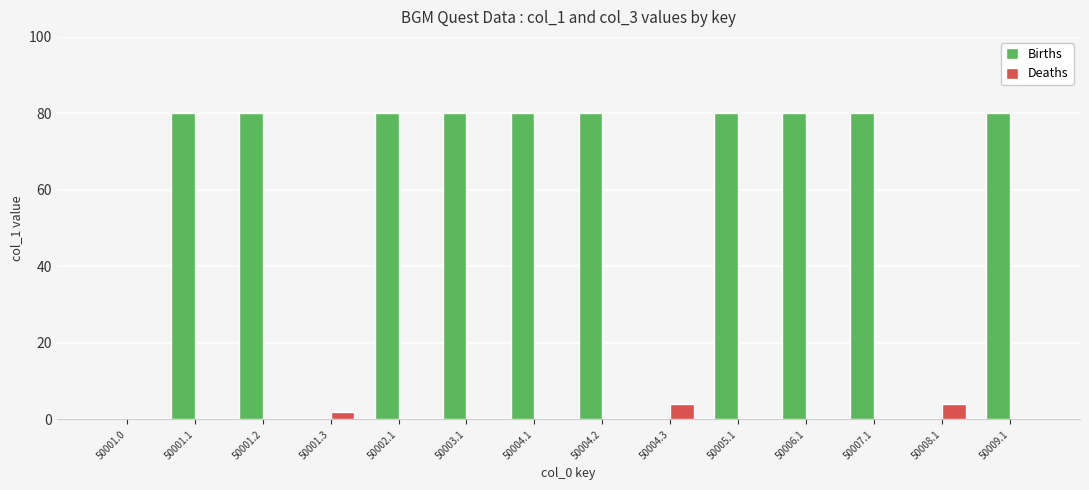

What is the sum of all Deaths values?

10